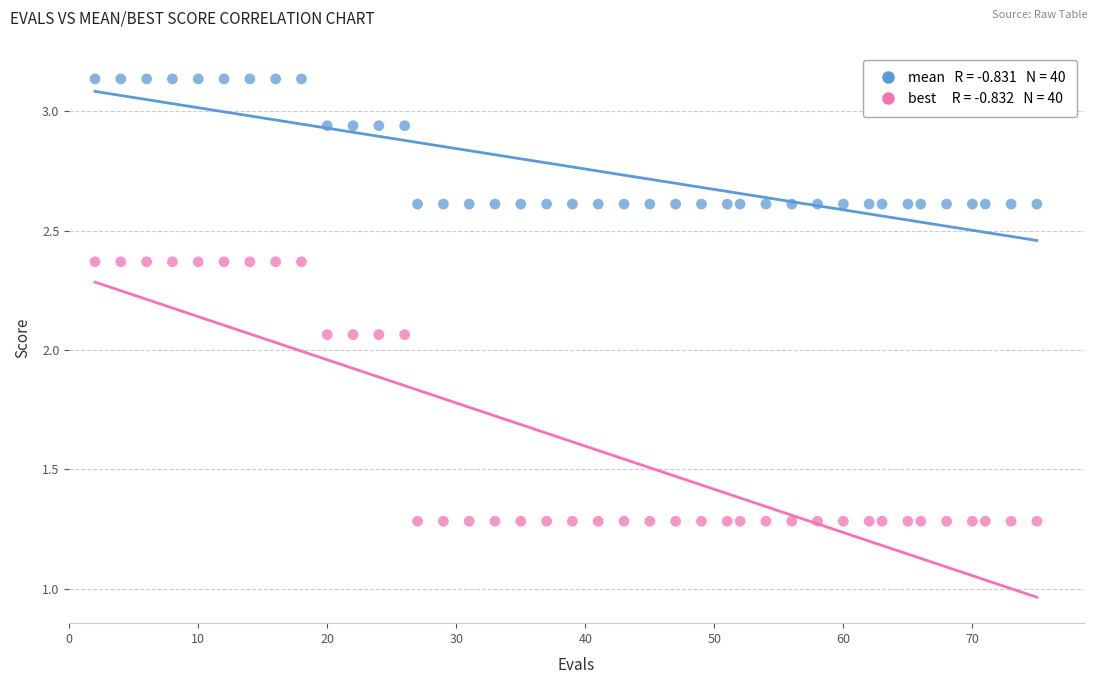

Across all data points, what is the range of X values (max minus min)?

73.0